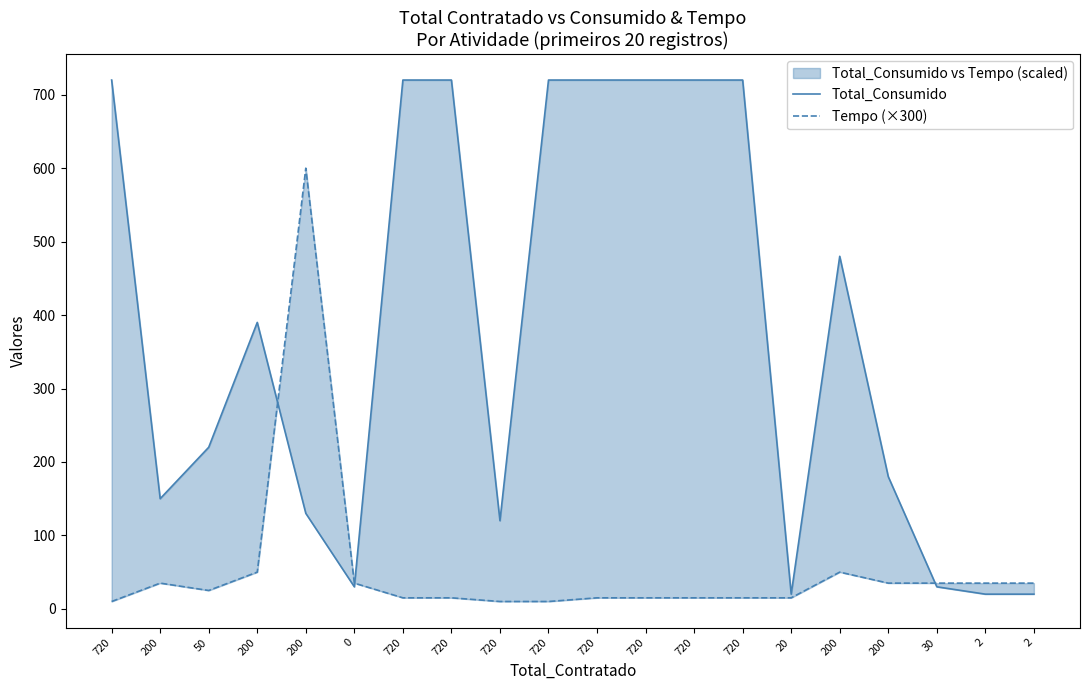

Rank the series by their average value, from highest to lowest.

Total_Consumido, Tempo (×300)